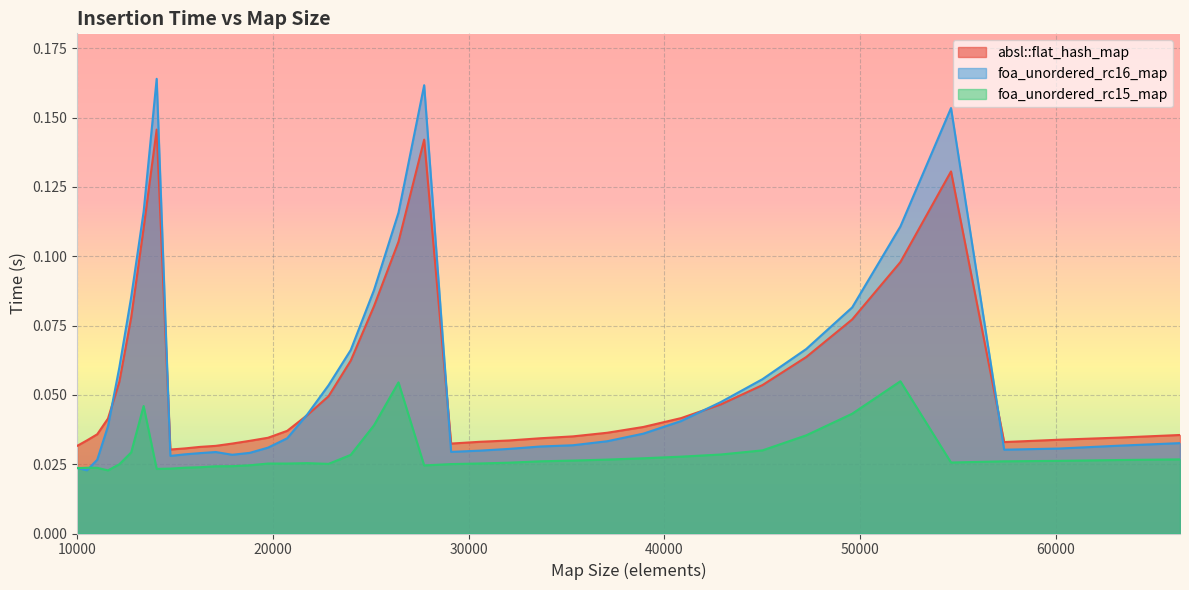

How many lines are shown in the chart?

3